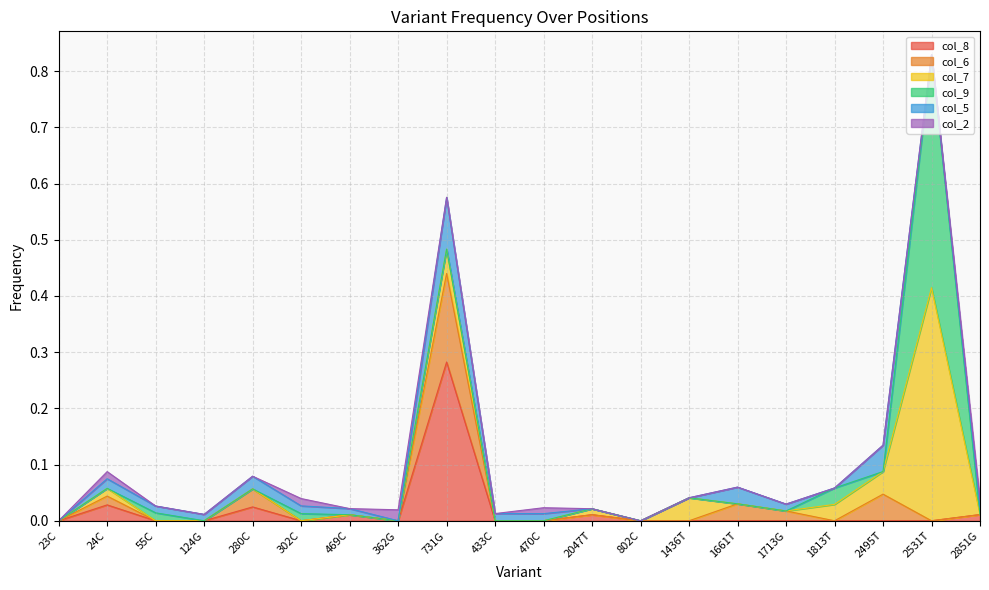

In col_8, how many points are higher than both neighbors (excluding endpoints)?

5